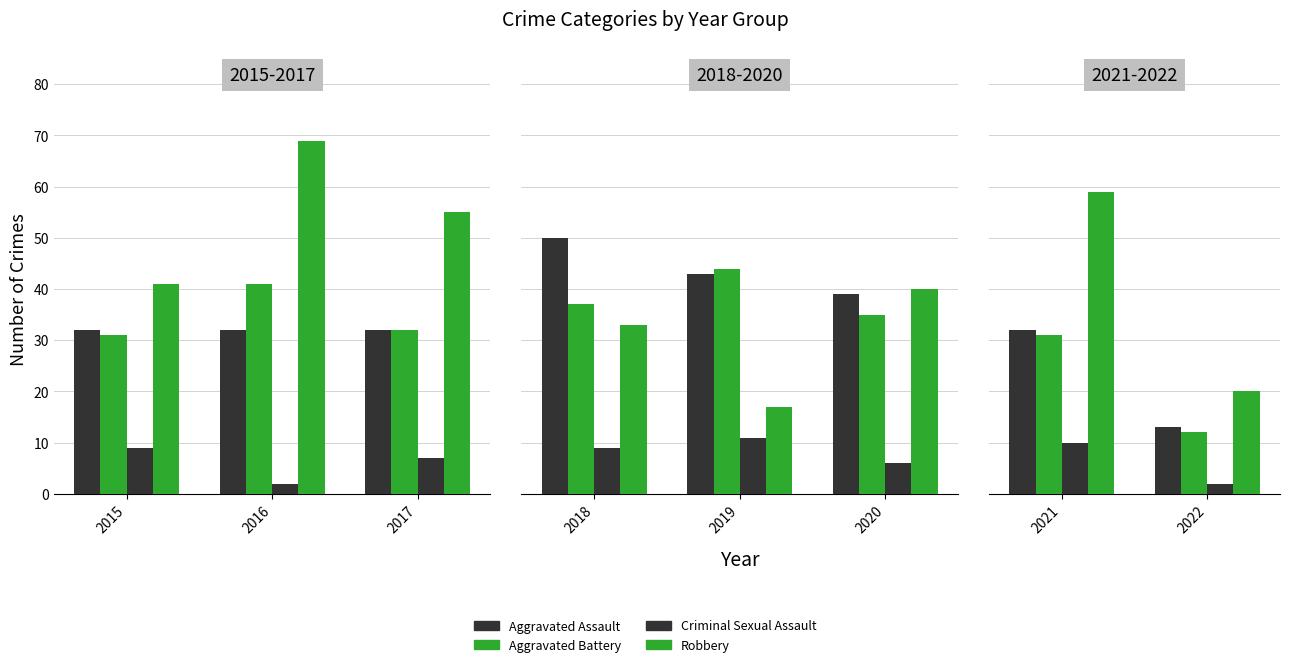

Rank the series at 2021 from highest to lowest value.

Robbery, Aggravated Assault, Aggravated Battery, Criminal Sexual Assault